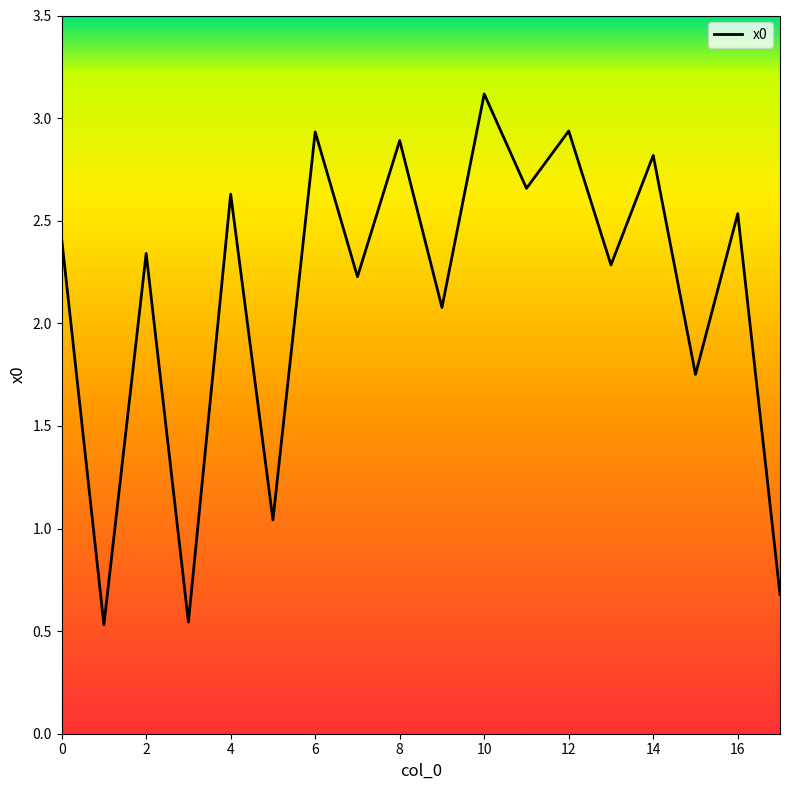

Does the chart display data point markers on the line(s)?

No